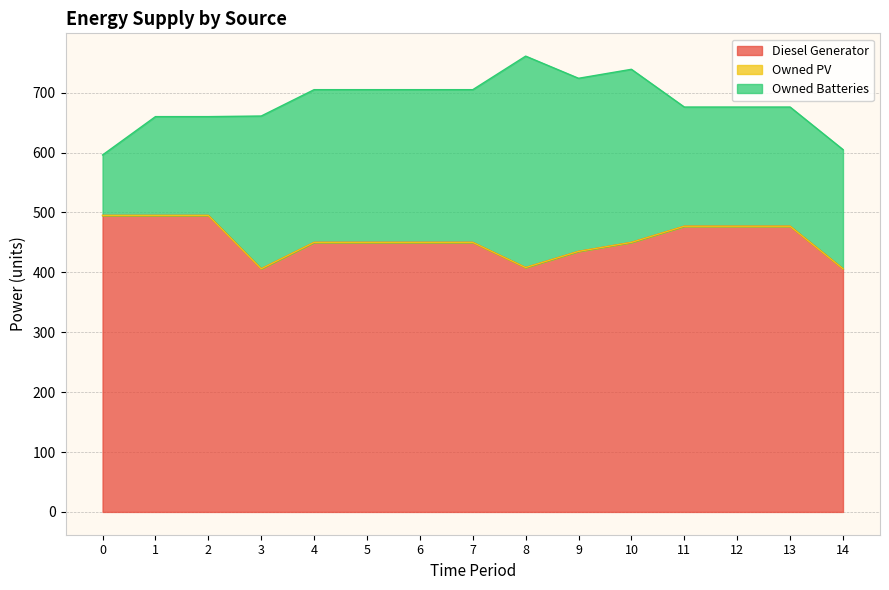

Reading left to right, extract all data points from this chart.

Diesel Generator: 495	495	495	406	450	450	450	450	408	435	450	477	477	477	406
Owned PV: 0	0	0	0	0	0	0	0	0	0	0	0	0	0	0
Owned Batteries: 101	165	165	255	255	255	255	255	353	289	289	199	199	199	199